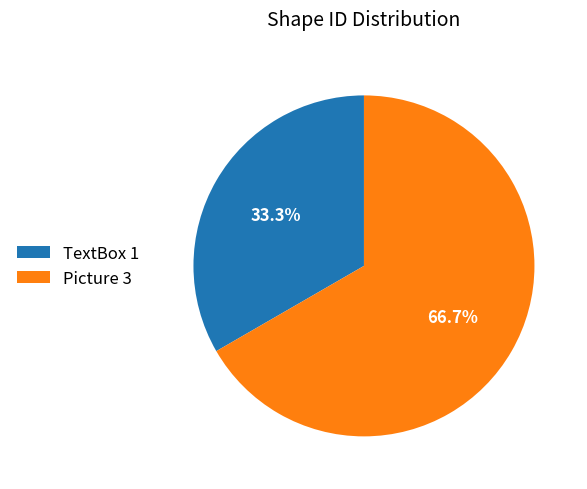

Count the number of slices in the pie.

2